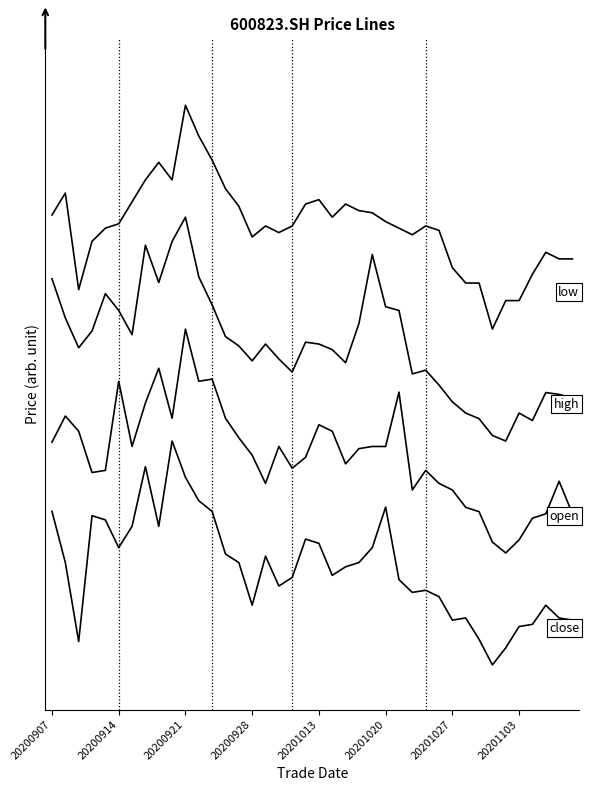

Reading right to left, transcribe all the data shown in this chart.

close: 0.2	0.2	0.3	0.2	0.2	0.1	0.0	0.1	0.2	0.2	0.3	0.3	0.3	0.4	0.7	0.5	0.5	0.4	0.4	0.5	0.6	0.4	0.4	0.5	0.3	0.5	0.5	0.7	0.7	0.8	1.0	0.6	0.9	0.6	0.5	0.6	0.7	0.1	0.5	0.7
open: 0.7	0.8	0.7	0.7	0.6	0.5	0.5	0.7	0.7	0.8	0.8	0.9	0.8	1.2	1.0	1.0	1.0	0.9	1.0	1.1	0.9	0.9	1.0	0.8	0.9	1.0	1.1	1.3	1.3	1.5	1.1	1.3	1.2	1.0	1.3	0.9	0.9	1.0	1.1	1.0
high: 1.2	1.2	1.2	1.1	1.1	1.0	1.0	1.1	1.1	1.2	1.2	1.3	1.3	1.6	1.6	1.8	1.5	1.3	1.4	1.4	1.4	1.3	1.4	1.4	1.4	1.4	1.5	1.6	1.7	2.0	1.9	1.7	1.9	1.5	1.6	1.7	1.5	1.4	1.5	1.7
low: 1.8	1.8	1.8	1.7	1.6	1.6	1.5	1.7	1.7	1.8	1.9	2.0	1.9	2.0	2.0	2.0	2.0	2.1	2.0	2.1	2.1	2.0	1.9	2.0	1.9	2.0	2.1	2.3	2.4	2.5	2.2	2.2	2.2	2.1	2.0	2.0	1.9	1.7	2.1	2.0